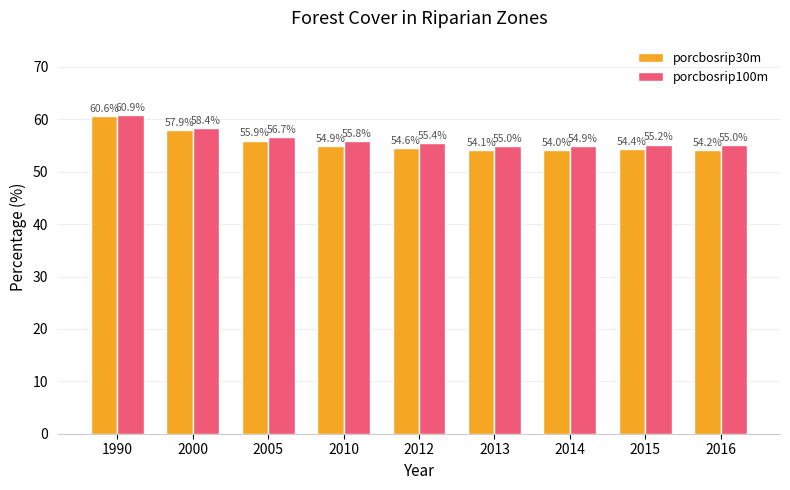

What is the value of the porcbosrip30m bar at the 2nd from the left?

57.9